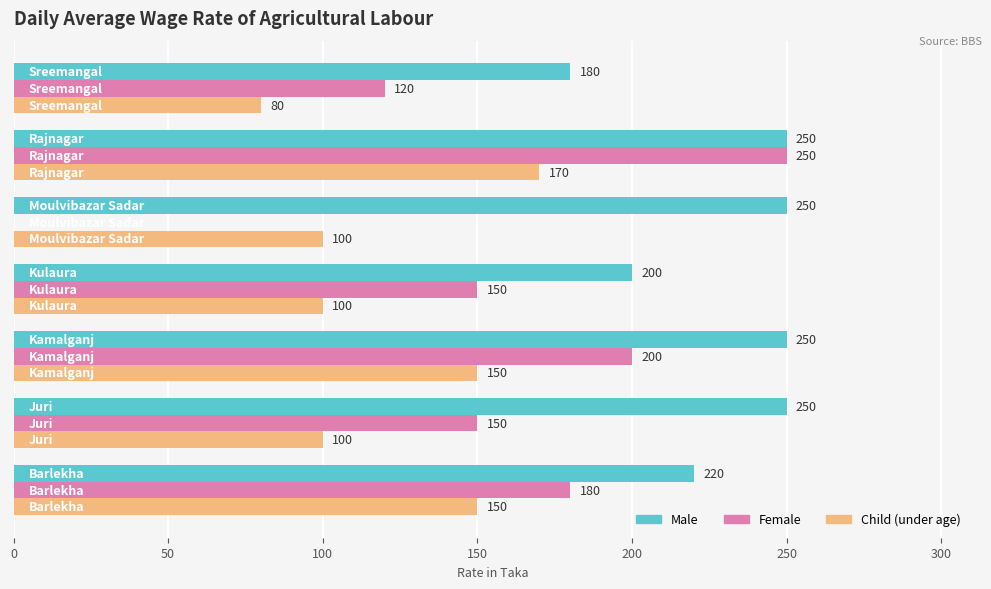

Which series has the largest total across all categories?

Male